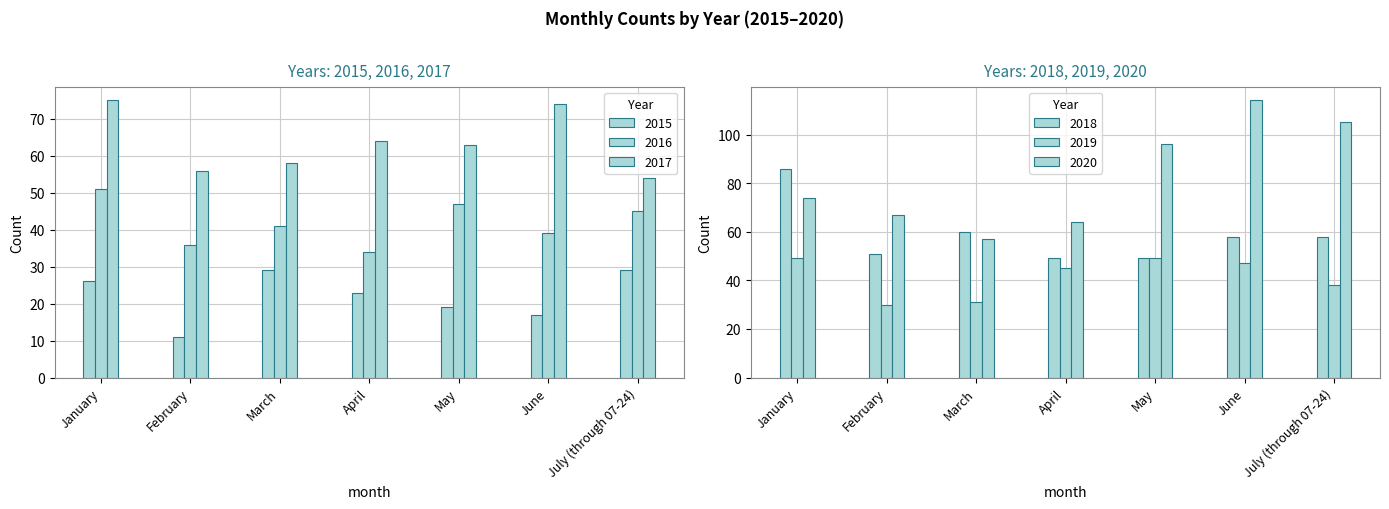

How many data points in 2016 are less than 41?

3